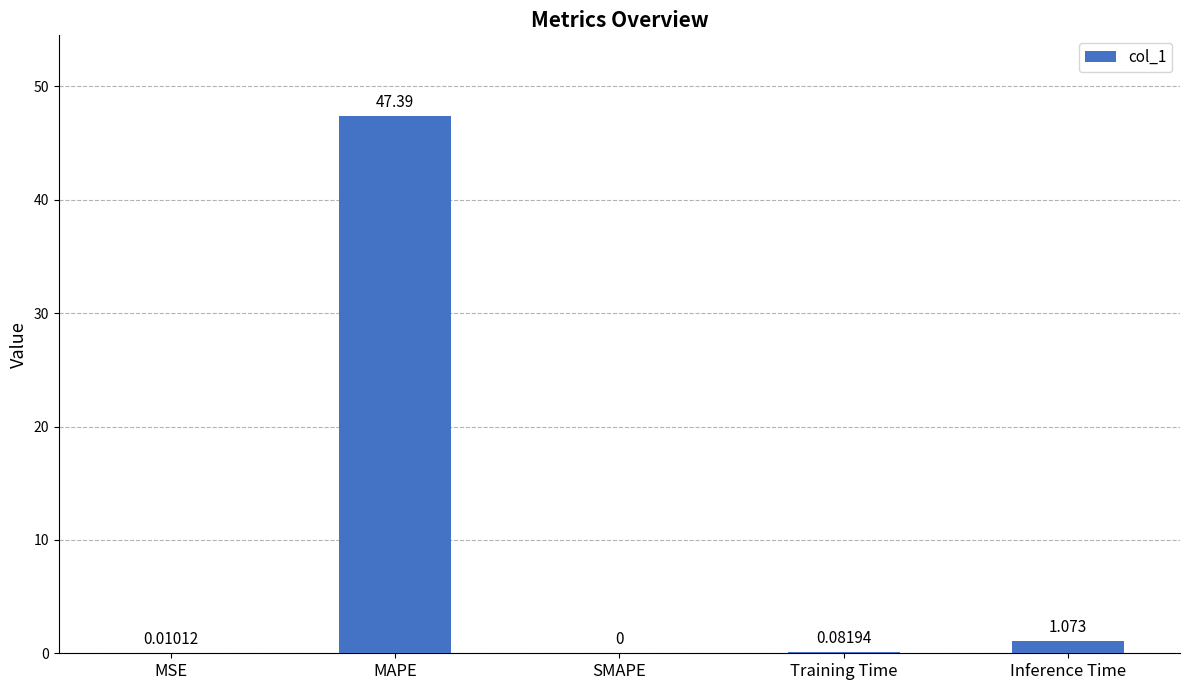

What is the average value?

9.7